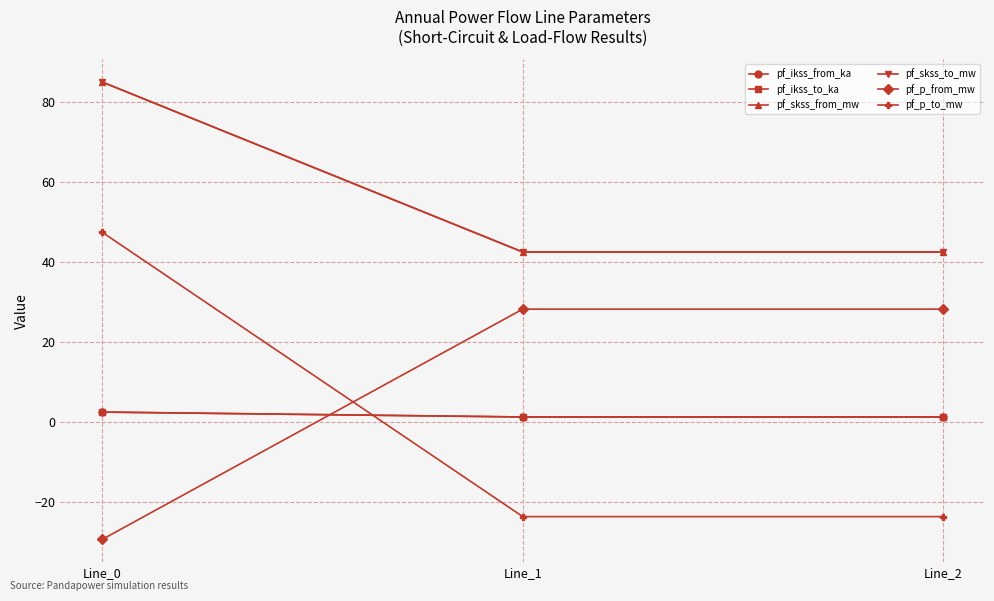

Does the chart have visible grid lines?

Yes